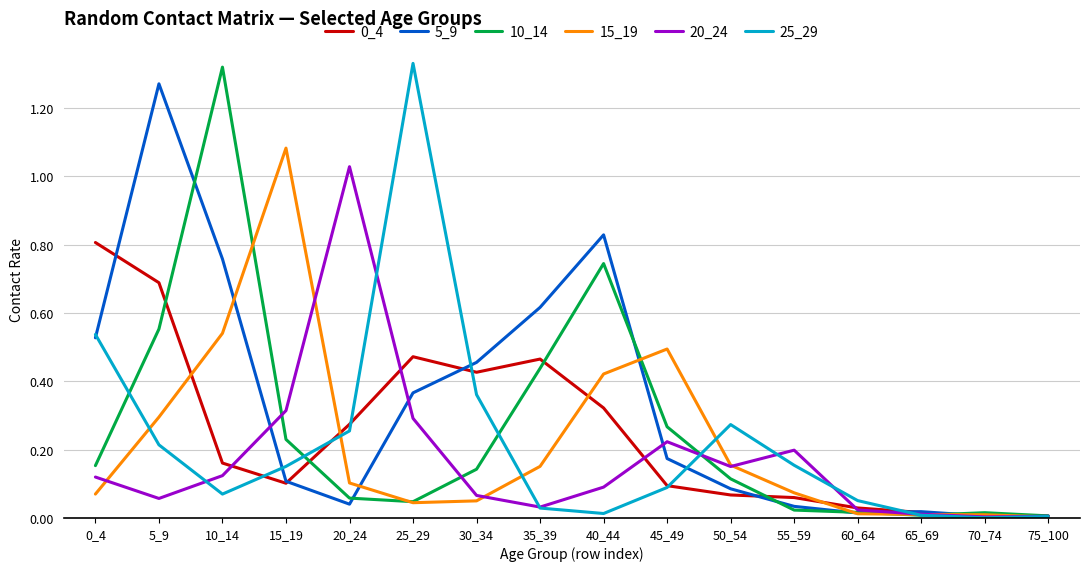

Is it true that 20_24 equals 0.0 at 70_74?

True